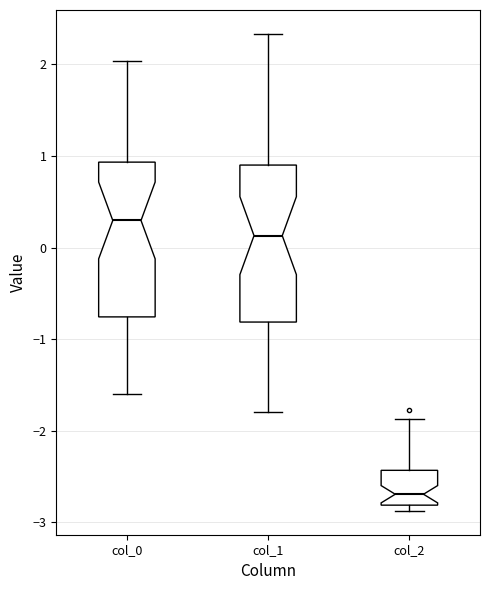

Reading left to right, read every box against the y-axis: the position of its median line, the range the box covers, and the ends of its whiskers. The values are not printed on the chart, so give them approximately, as read against the axis.

col_0: median 0.3, box -0.8 to 0.9, whiskers -1.6 to 2.0
col_1: median 0.1, box -0.8 to 0.9, whiskers -1.8 to 2.3
col_2: median -2.7, box -2.8 to -2.4, whiskers -2.9 to -1.9